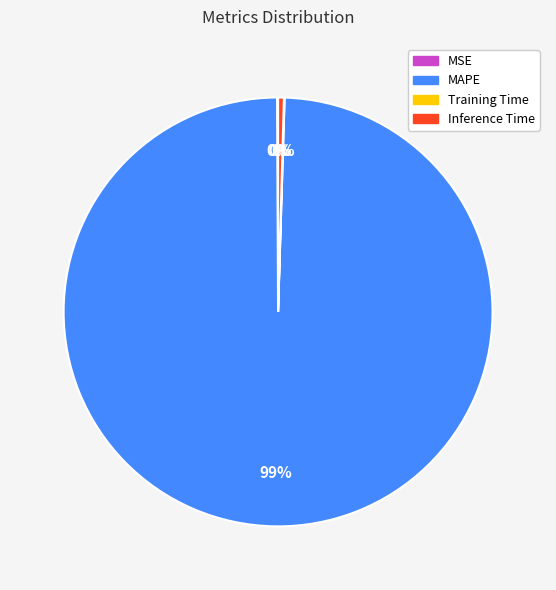

What is the largest slice in the pie chart?

MAPE